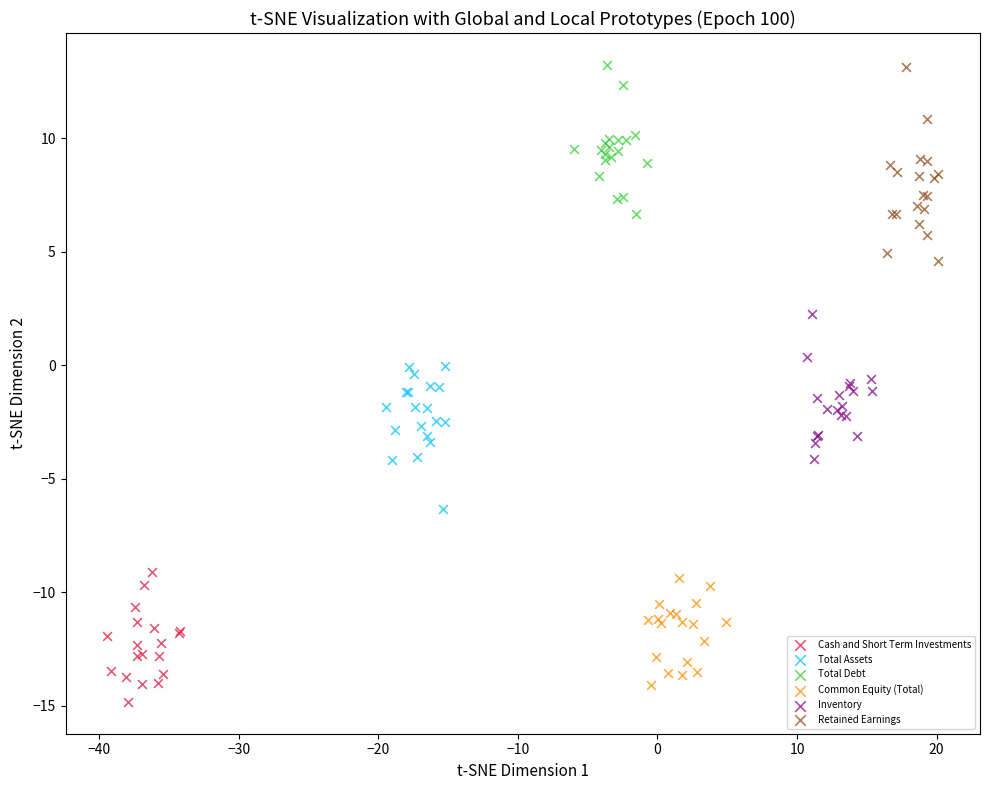

Which series reaches the minimum Y coordinate?

Cash and Short Term Investments